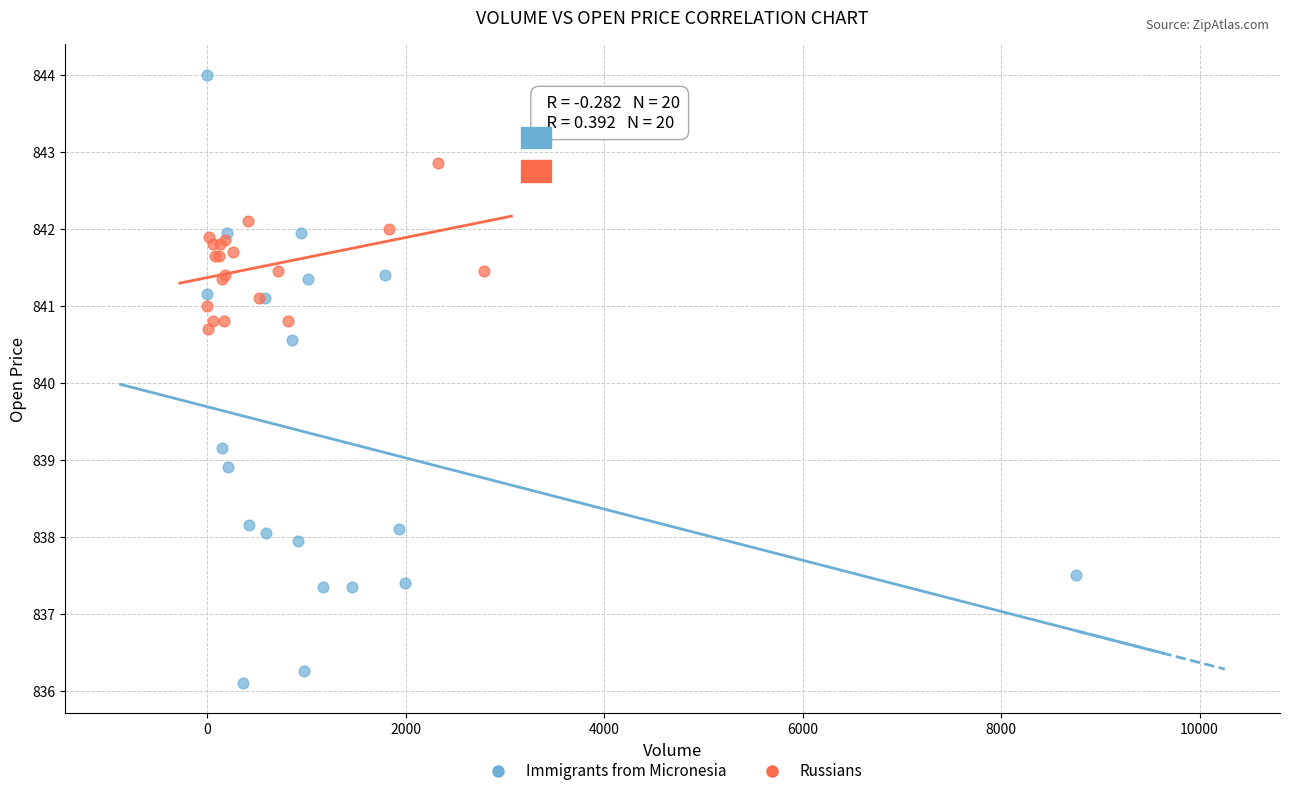

What are all the series names shown in the legend?

Immigrants from Micronesia, Russians